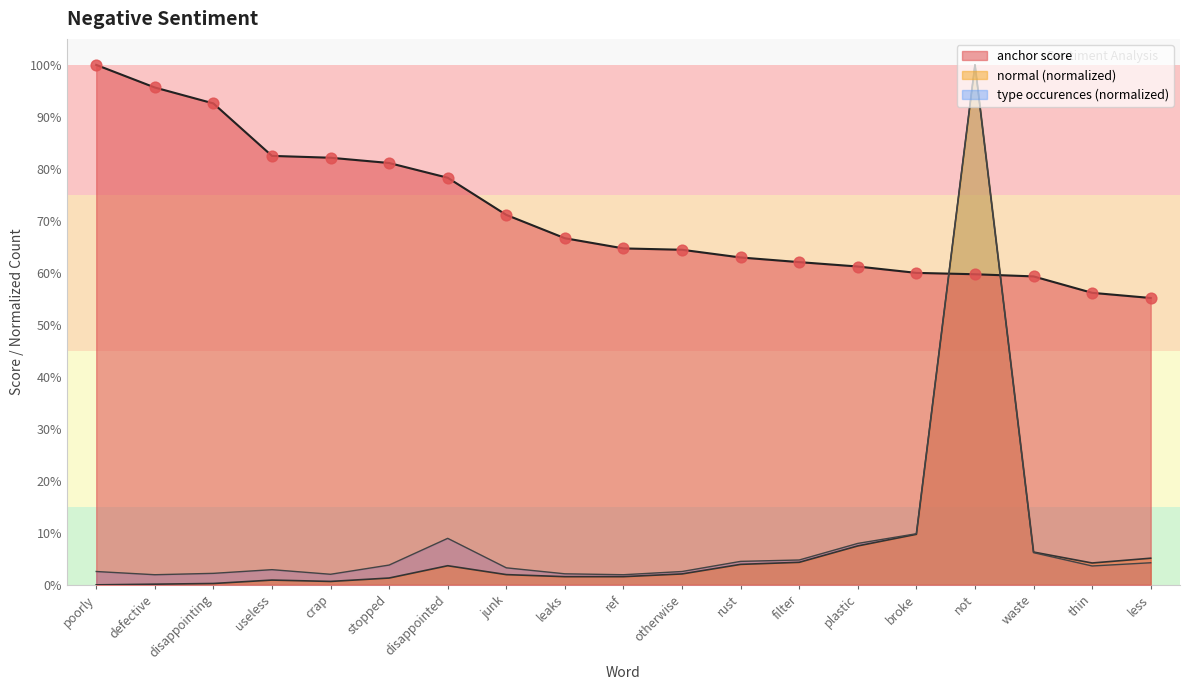

Which series reaches the maximum Y coordinate?

anchor score